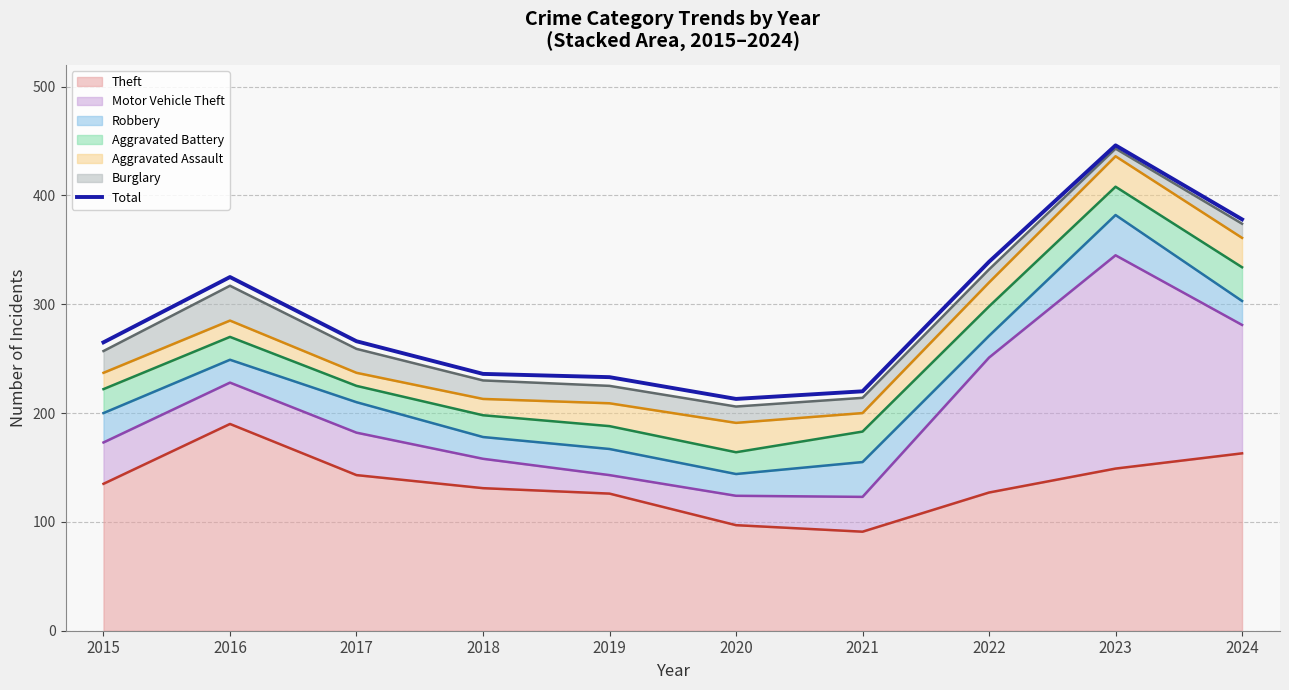

How many data points are above 266?

4